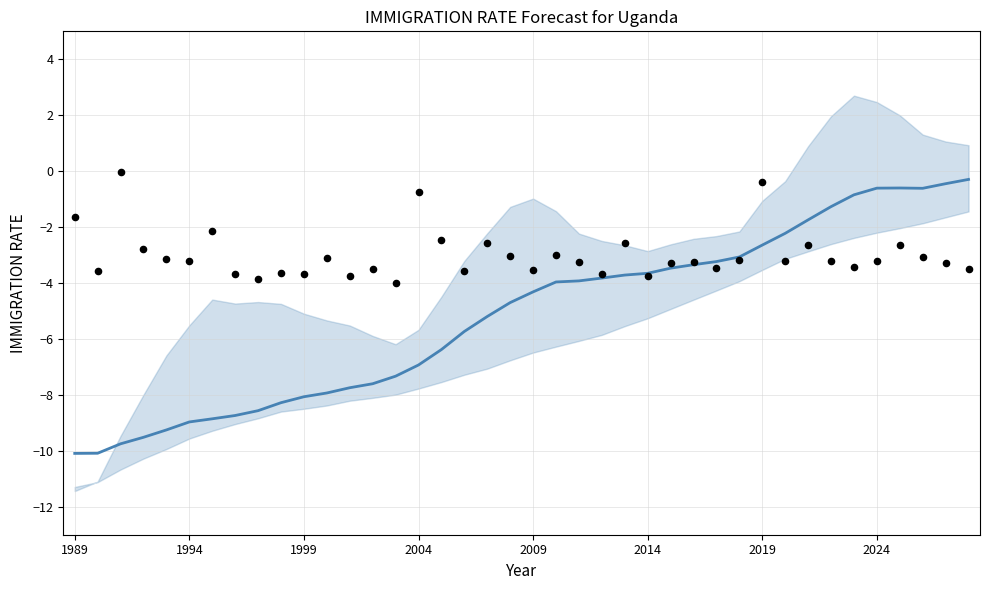

Is the value of Forecast at 34 greater than the value of Observed at 11?

Yes